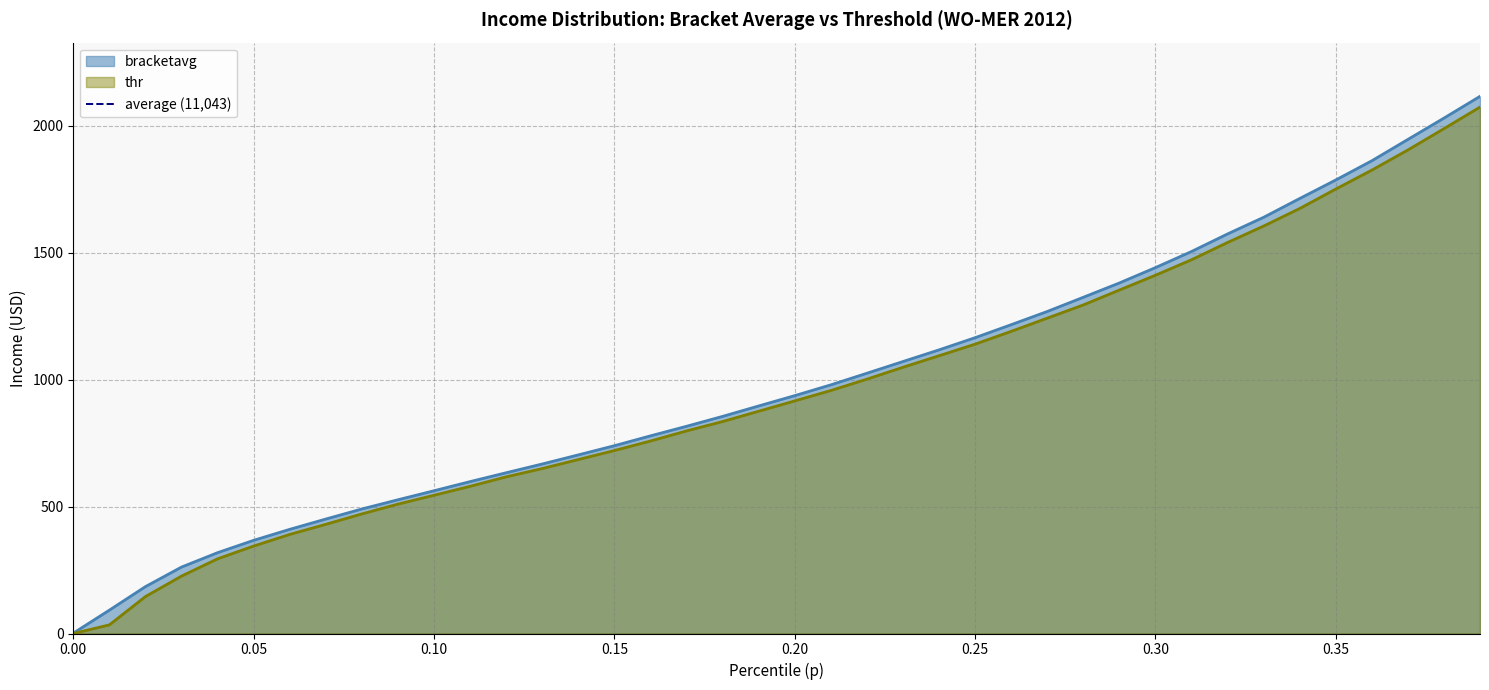

The value of thr at 0.00 is 1402.0. True or false?

False